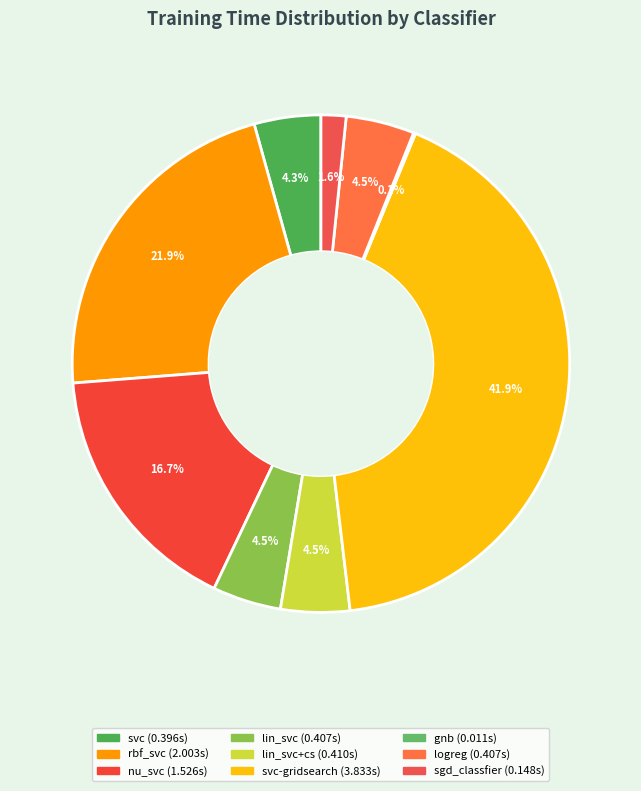

How many slices are in this pie chart?

9